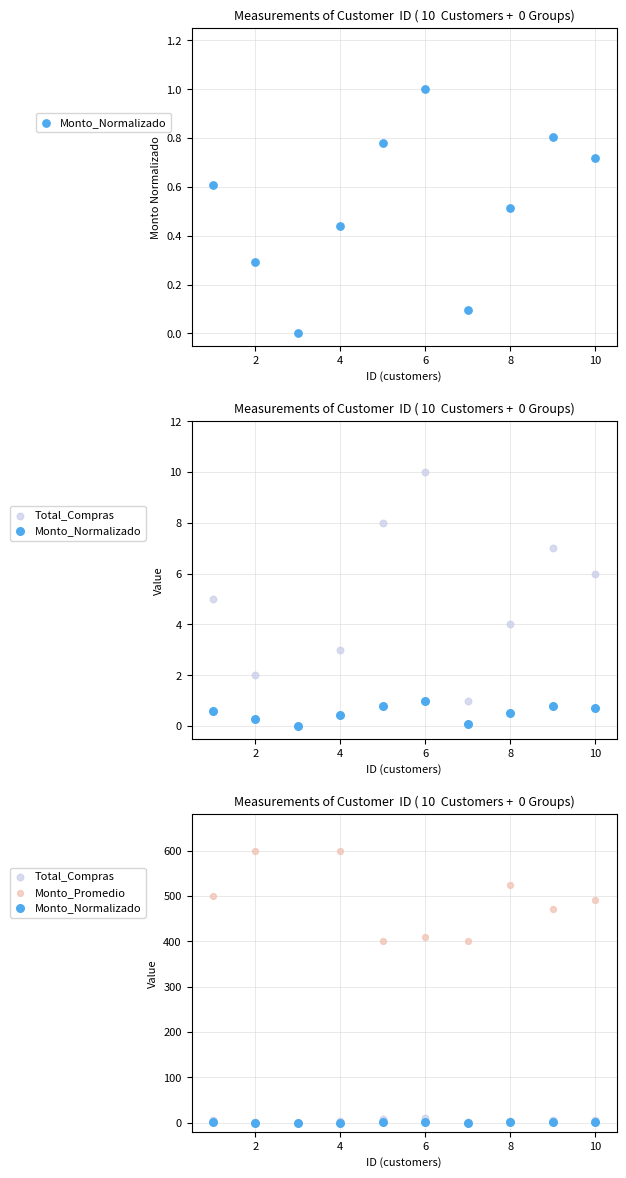

Which series has the largest total across all categories?

Monto_Promedio